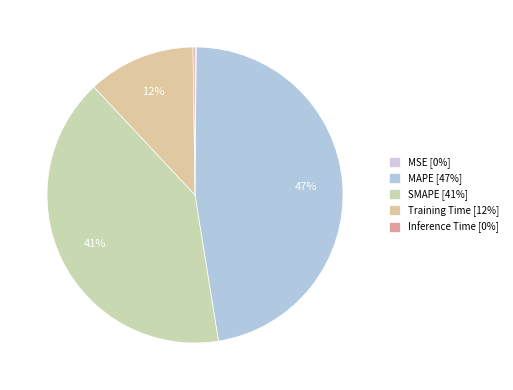

Does SMAPE account for over 50% of the chart?

No